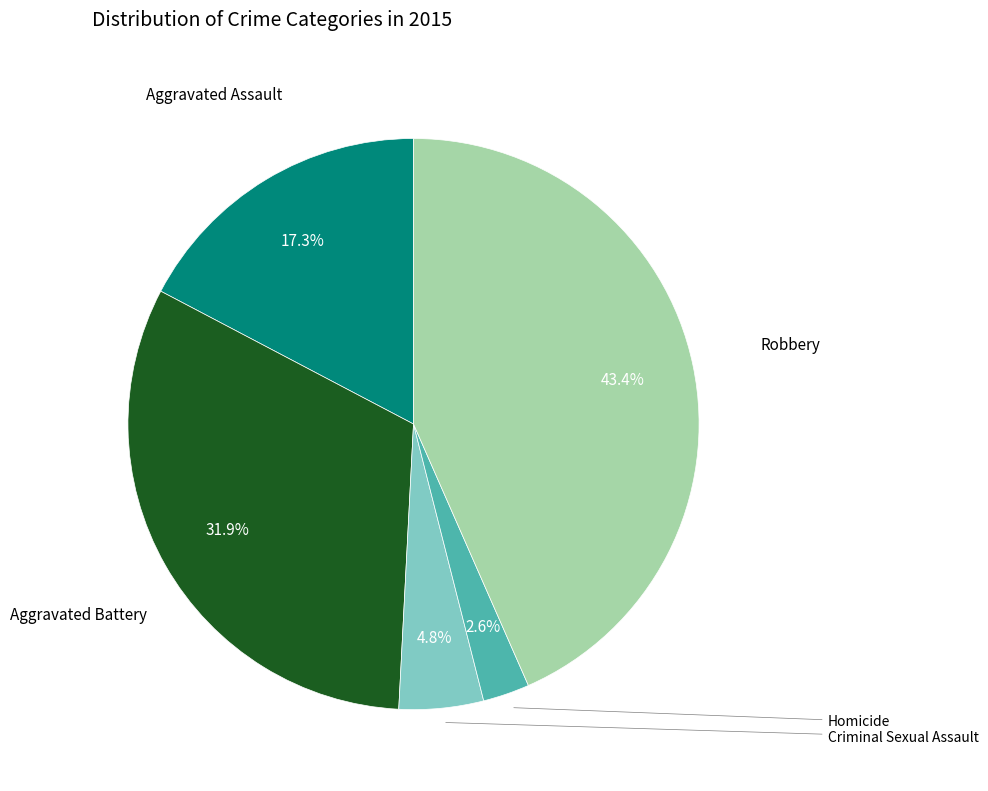

Is there any slice that represents more than half of the pie?

No